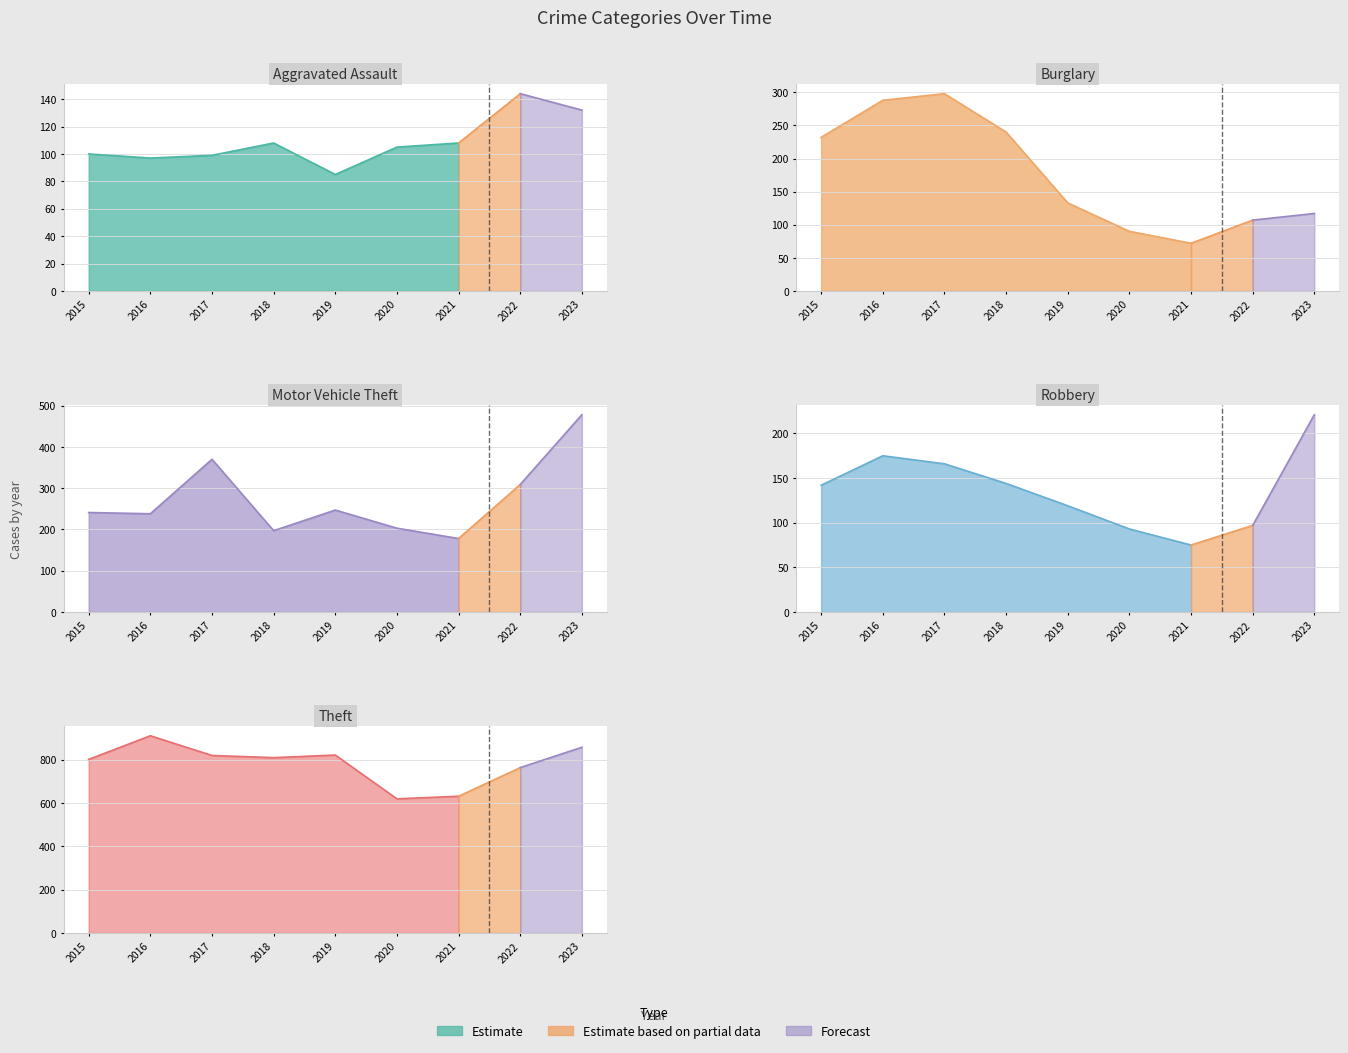

In Robbery, how many points are lower than both neighbors (excluding endpoints)?

1